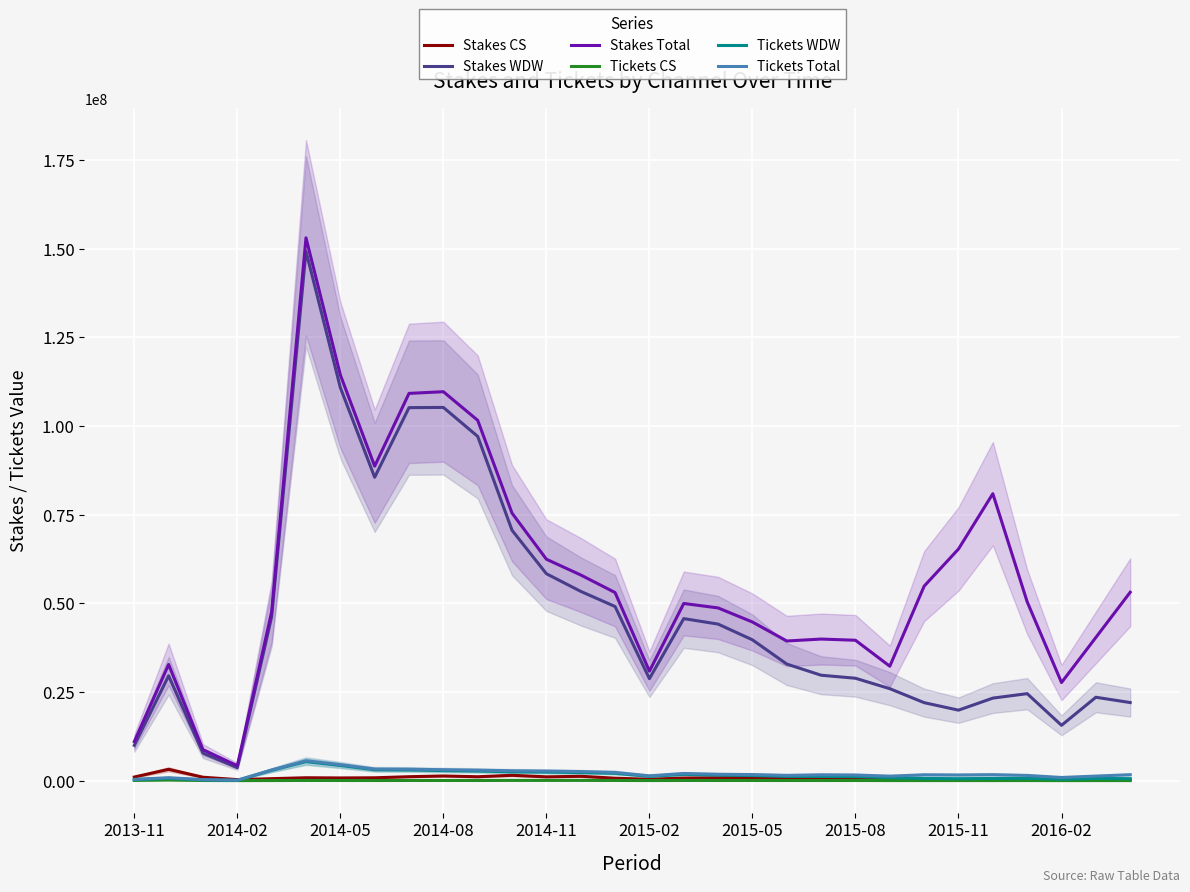

How many series are shown in this chart?

6